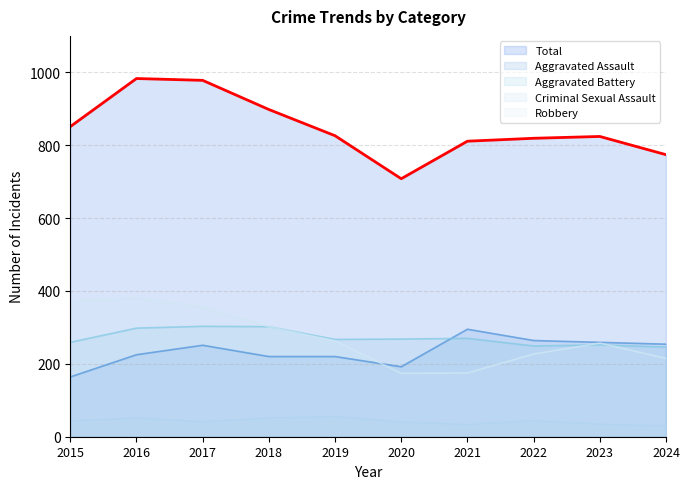

True or false: Criminal Sexual Assault and Aggravated Assault intersect in this chart.

False